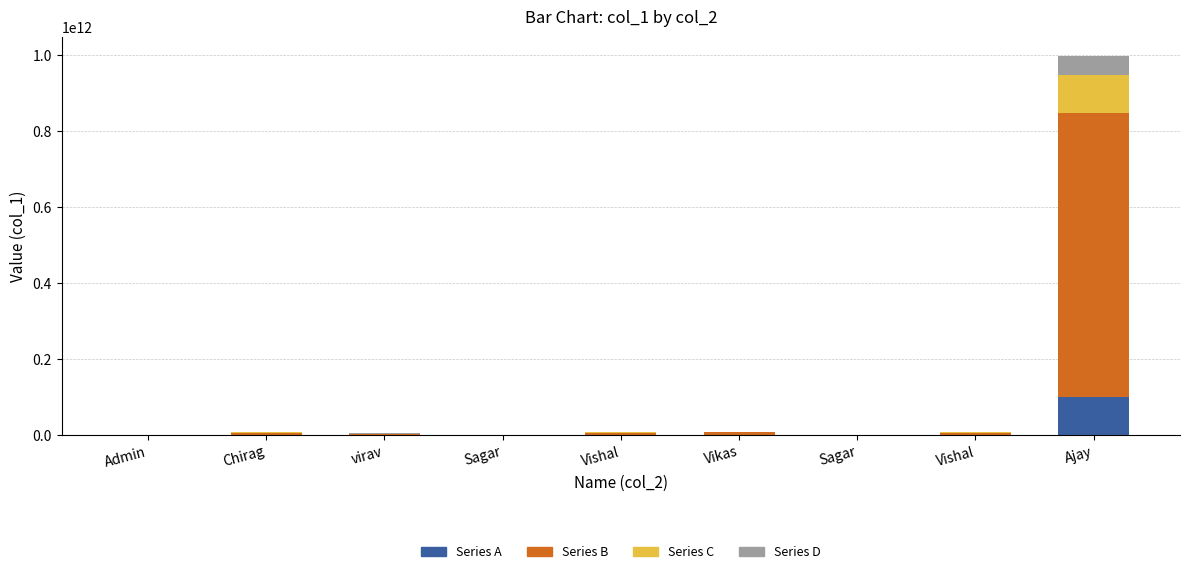

At Vishal, list the series in order from largest to smallest.

Series B, Series A, Series C, Series D